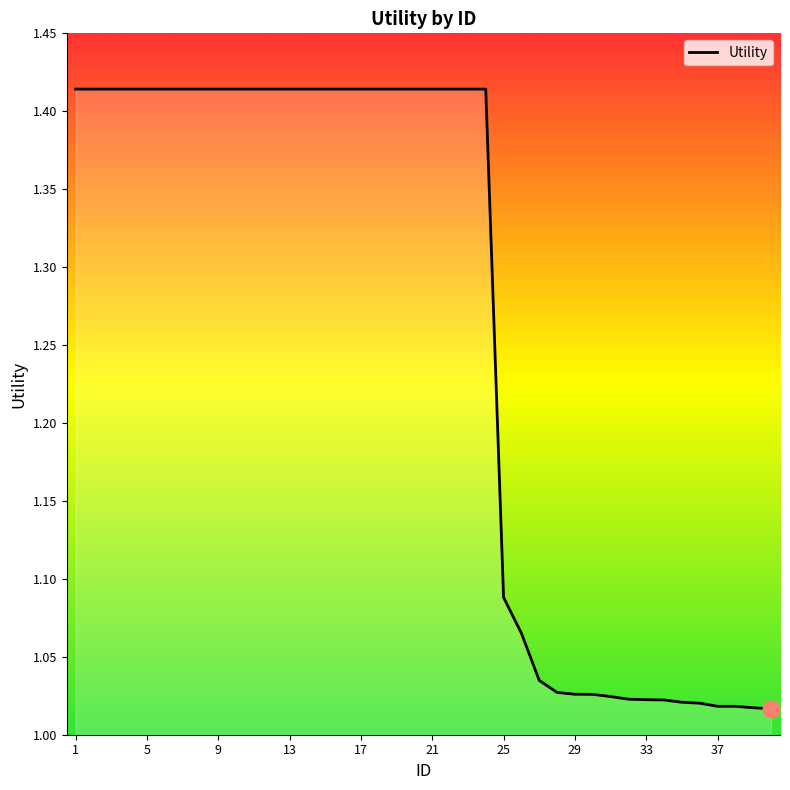

Reading left to right, extract all data points from this chart.

1.4	1.4	1.4	1.4	1.4	1.4	1.4	1.4	1.4	1.4	1.4	1.4	1.4	1.4	1.4	1.4	1.4	1.4	1.4	1.4	1.4	1.4	1.4	1.4	1.1	1.1	1.0	1.0	1.0	1.0	1.0	1.0	1.0	1.0	1.0	1.0	1.0	1.0	1.0	1.0